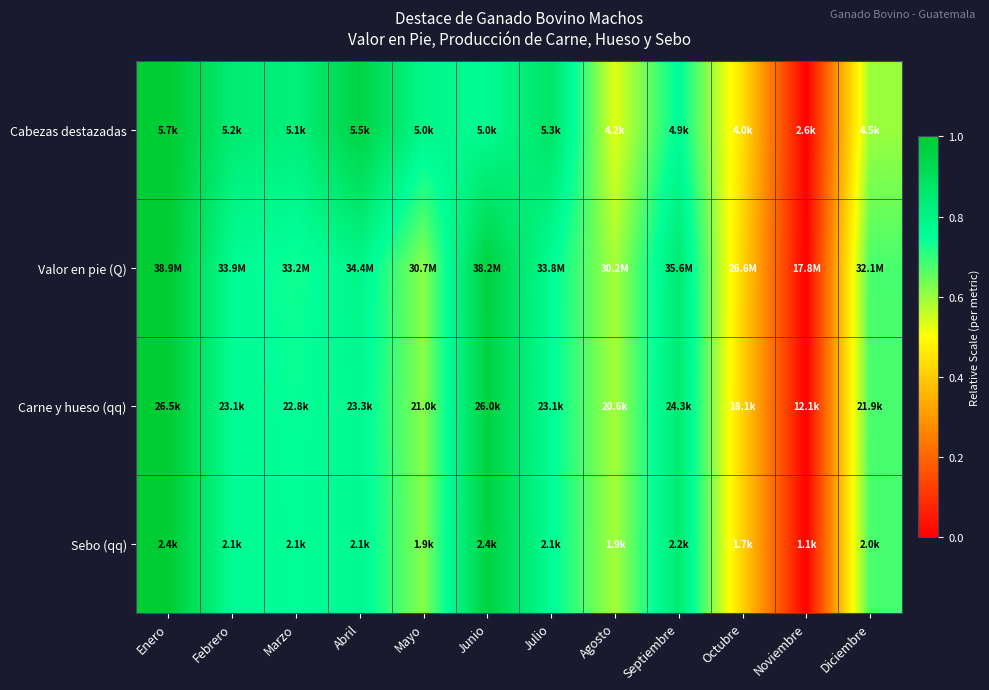

Count the number of data series in this chart.

4